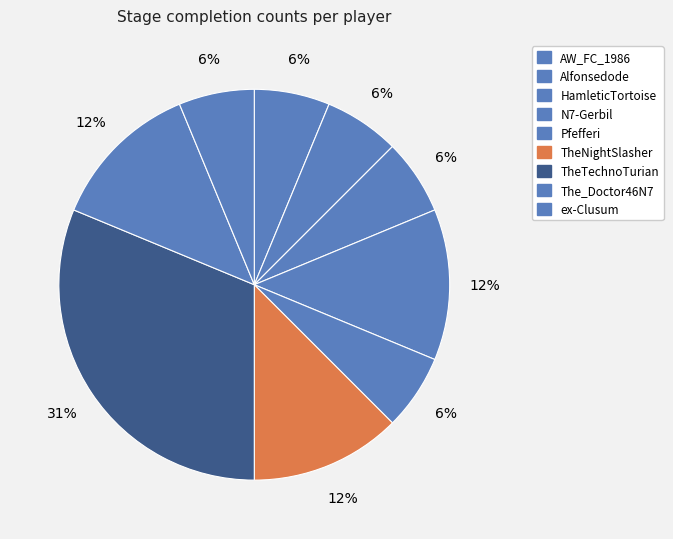

Combined, do TheTechnoTurian and AW_FC_1986 account for over 50%?

No